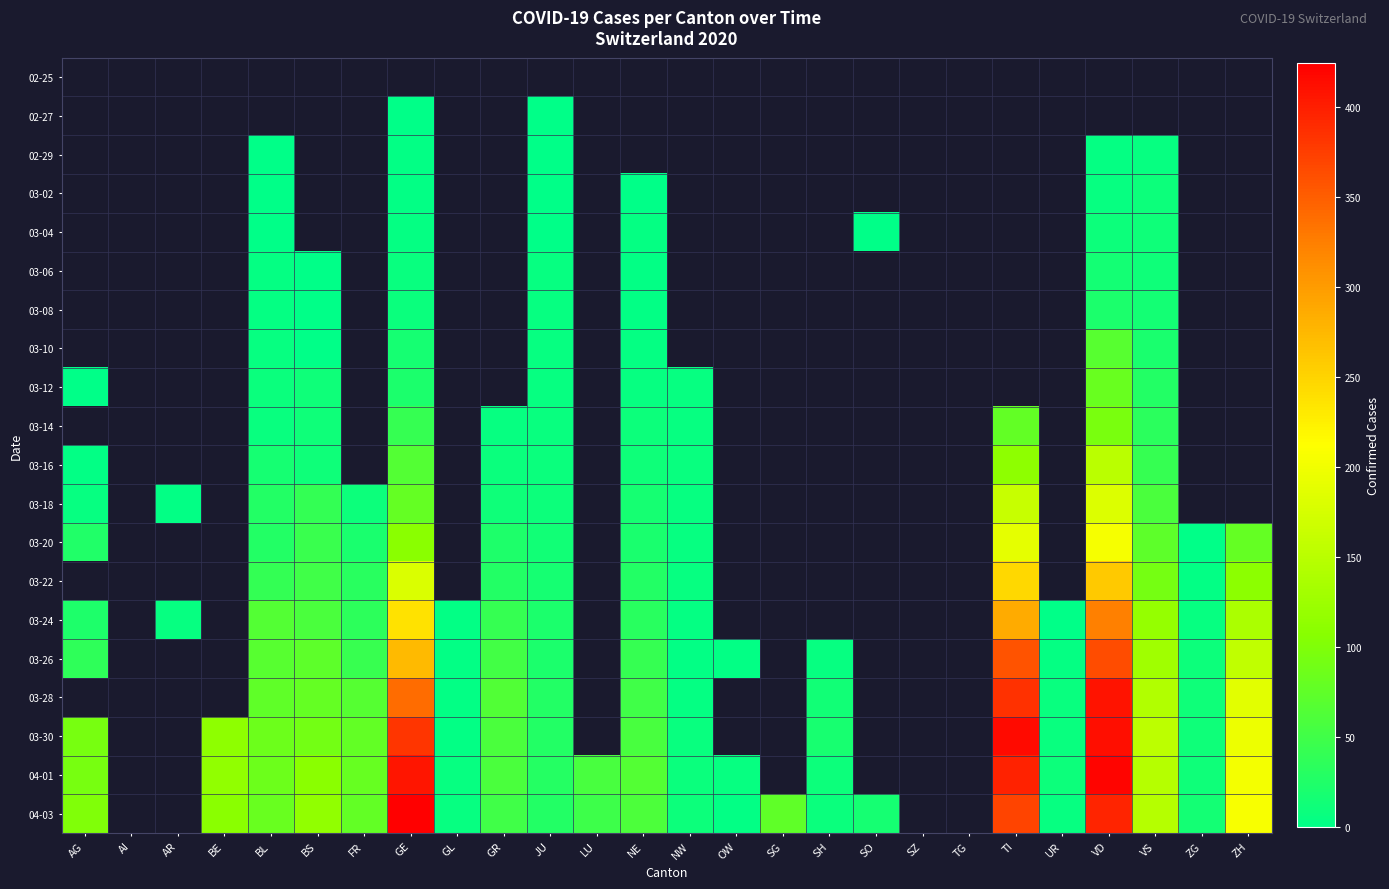

Read the 03-06 value at VS.

12.0